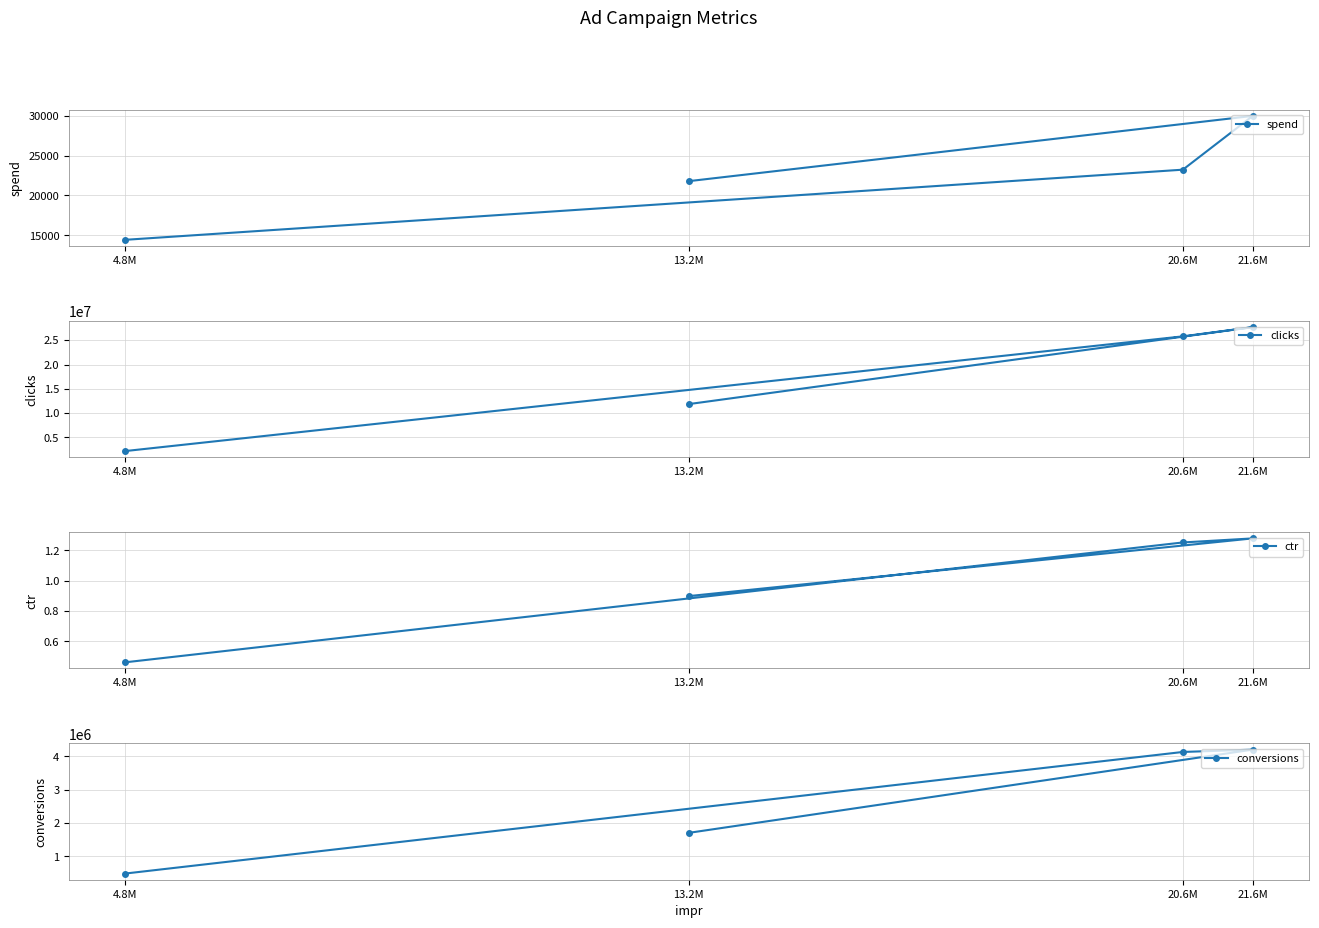

Rank the series by their maximum value, from highest to lowest.

clicks, conversions, spend, ctr